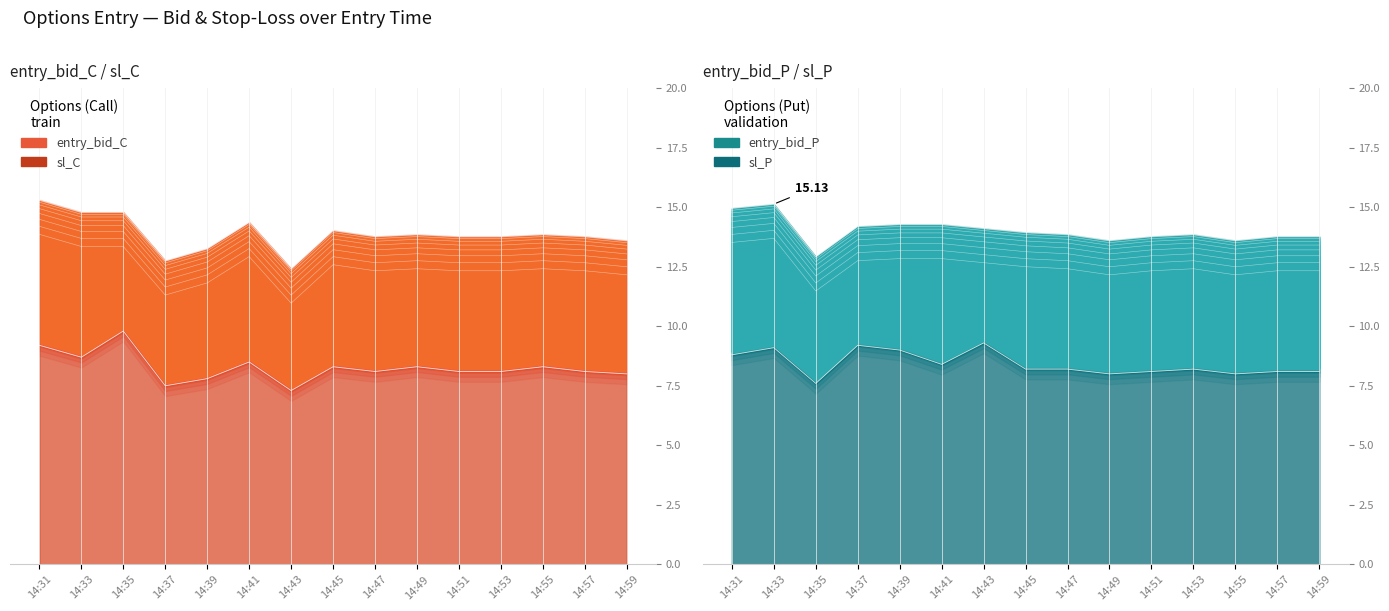

Is it true that entry_bid_C equals 14.1 at 14:57?

False